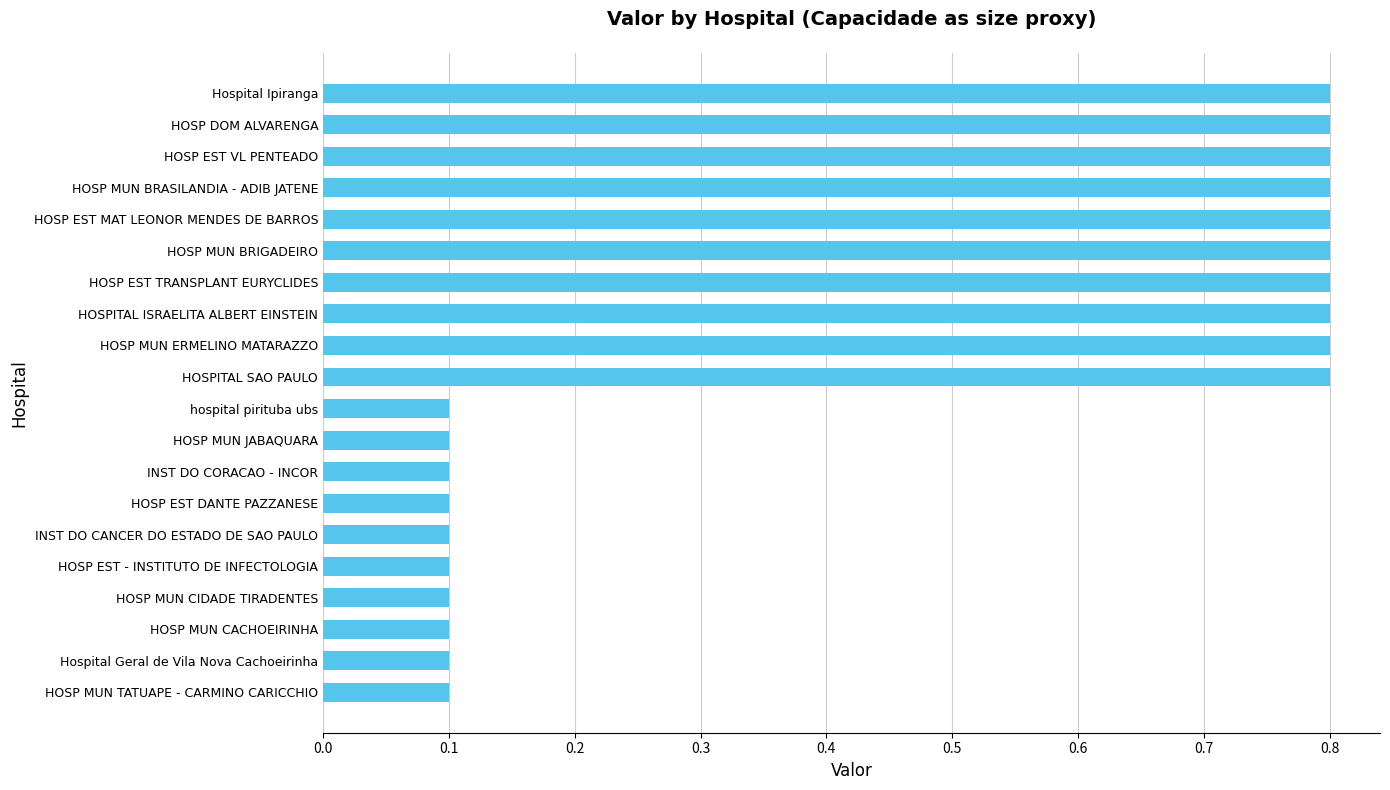

Does the chart contain stacked bars?

No